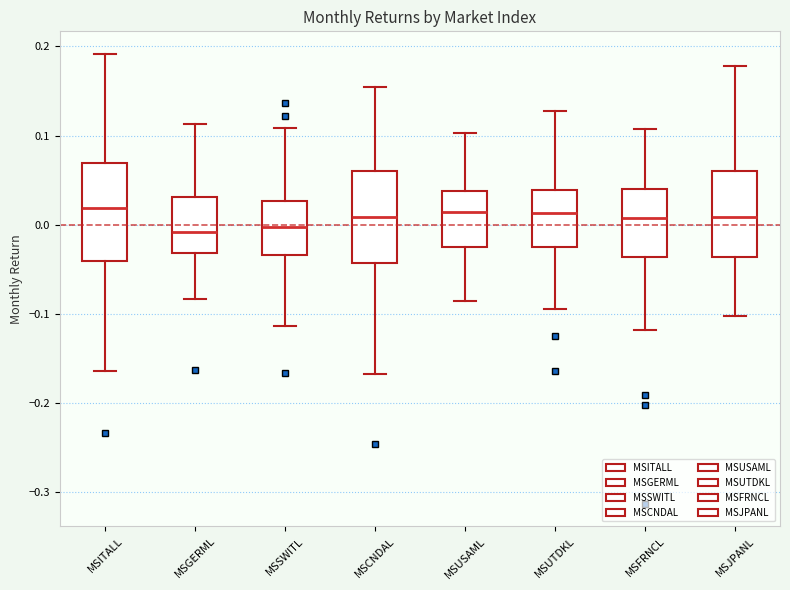

Where does the median line of the box for MSGERML sit on the y-axis? The values are not printed on the chart, so give them approximately, as read against the axis.

-0.01